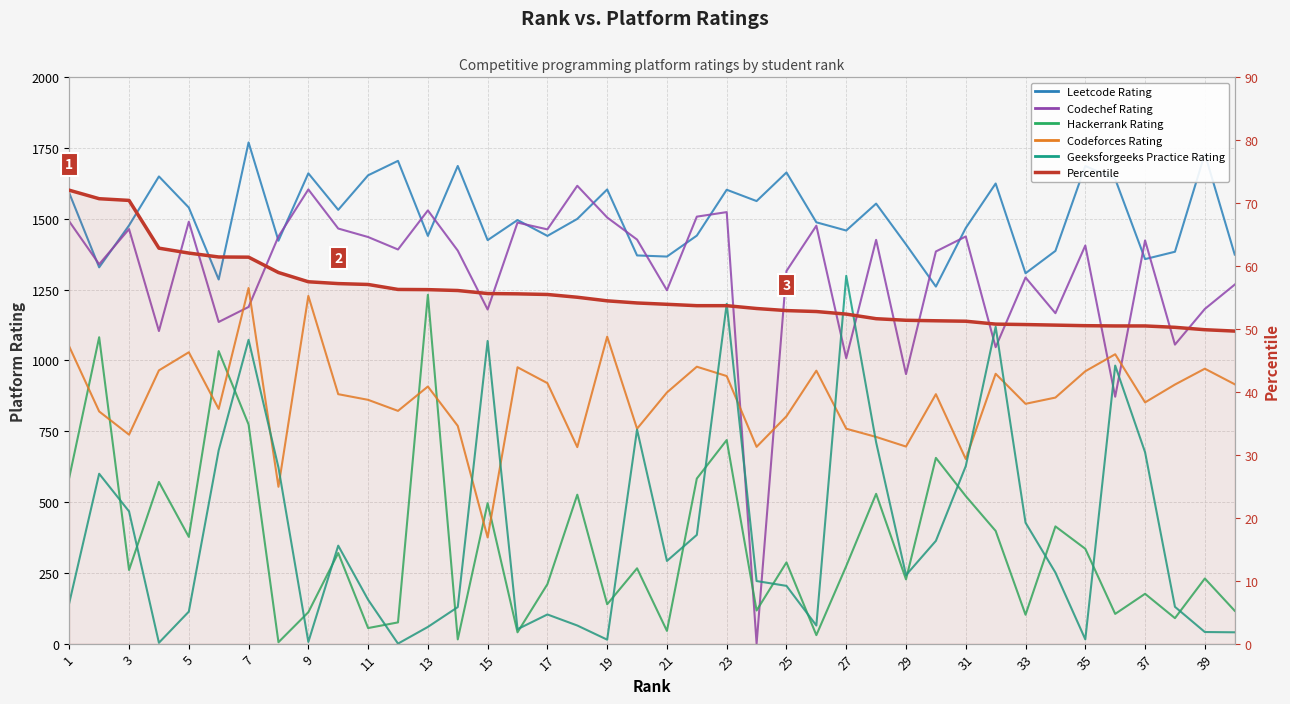

Which category has the lowest value in the Leetcode Rating series?

29